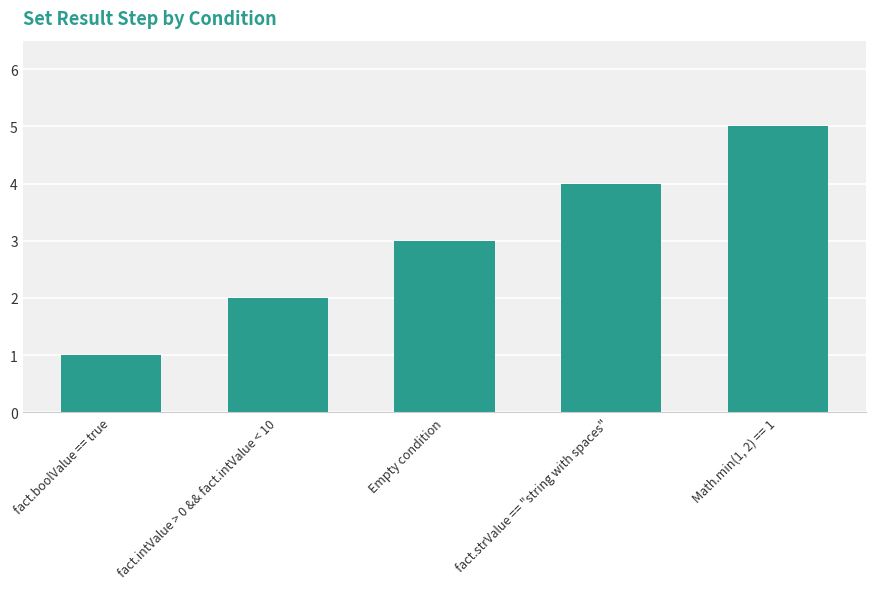

Read the value at fact.boolValue == true.

1